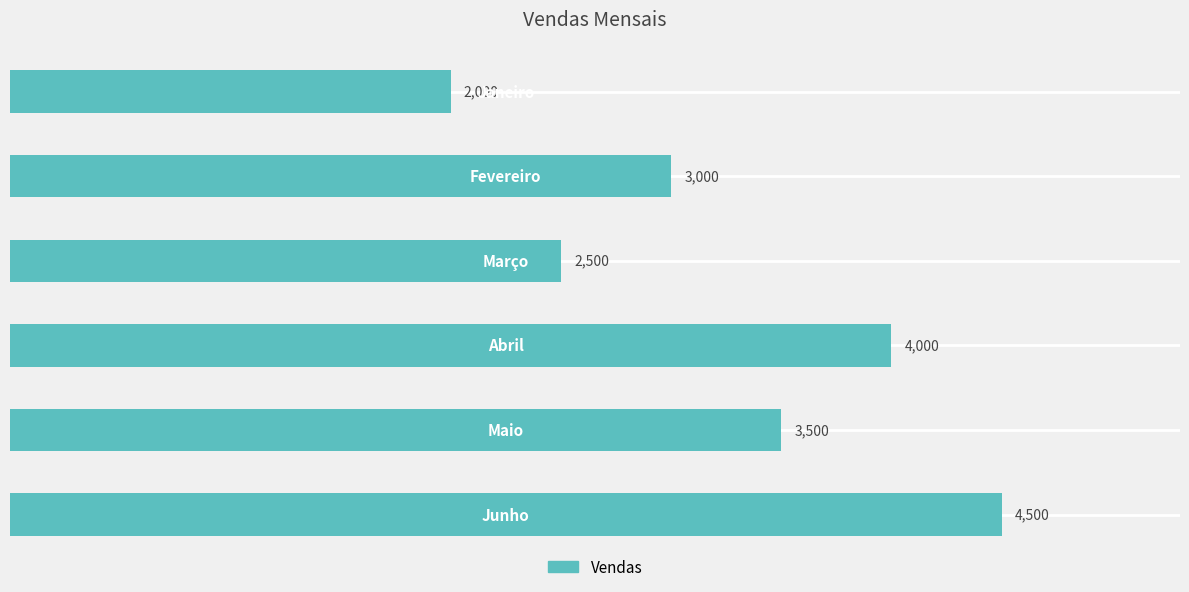

How many values are below 3500?

3